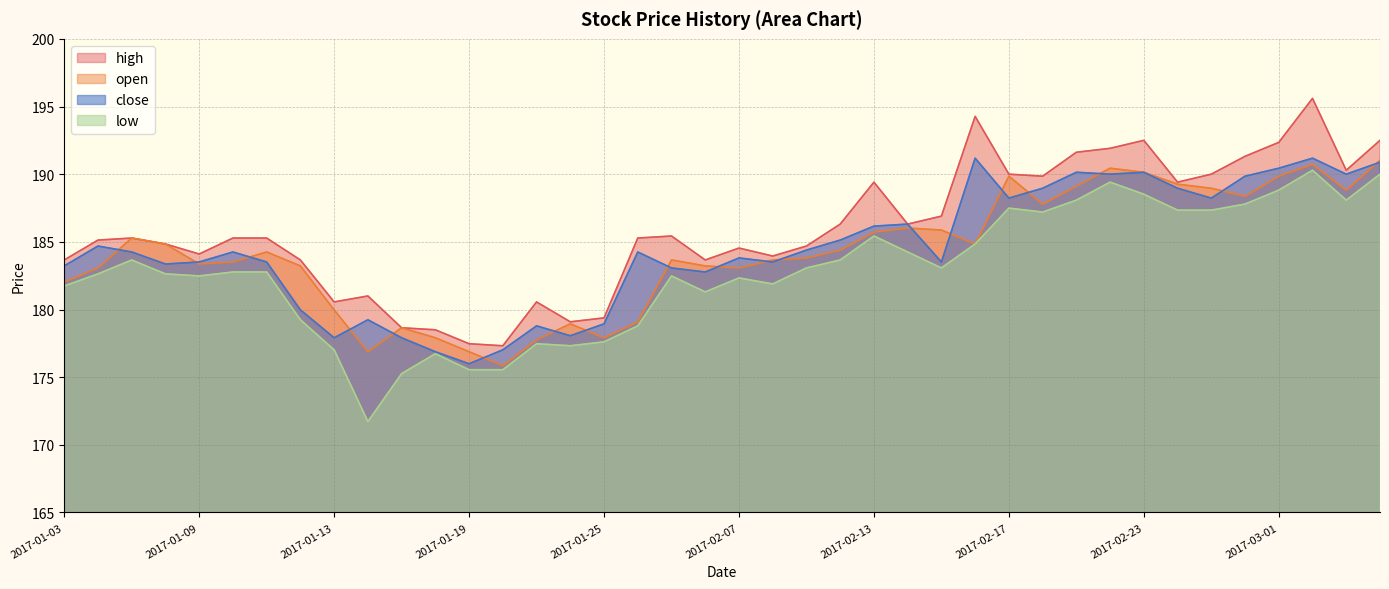

What is the label of the 37th point from the right?

2017-01-06